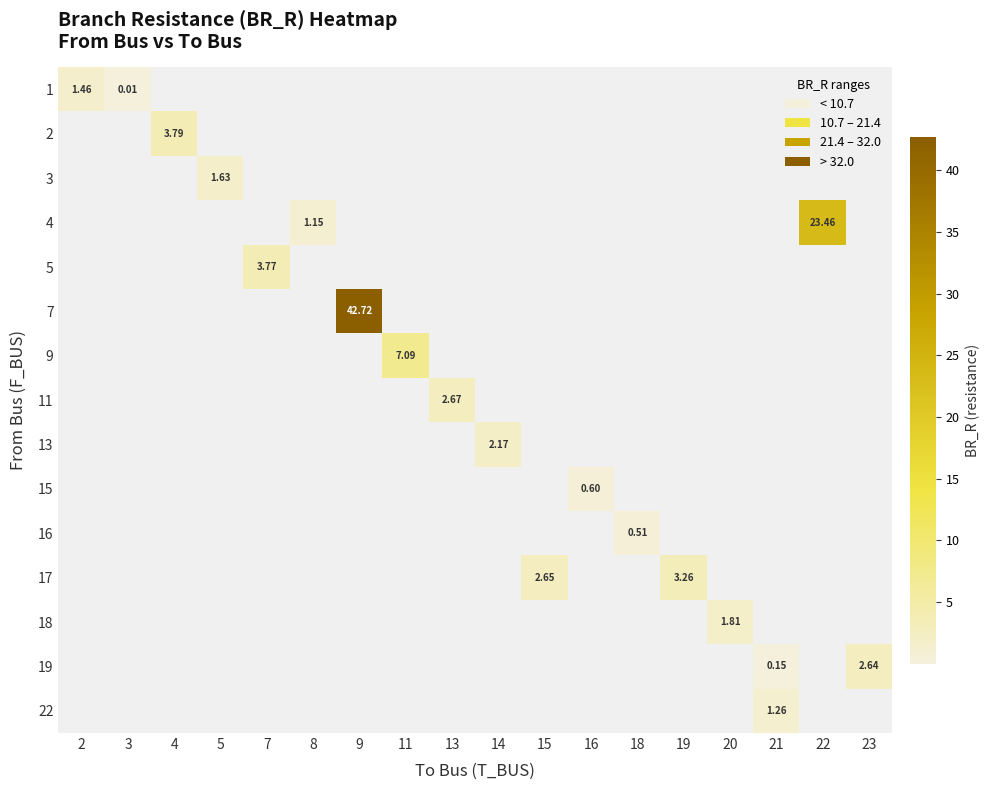

How many values in row_7 are above zero?

1